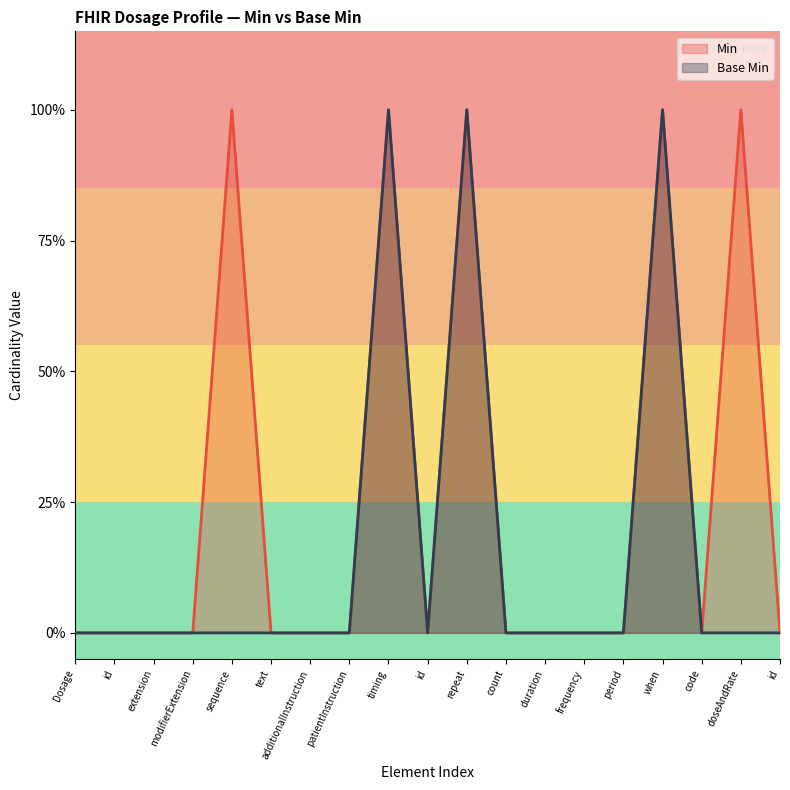

What is the label of the 16th point from the right?

modifierExtension